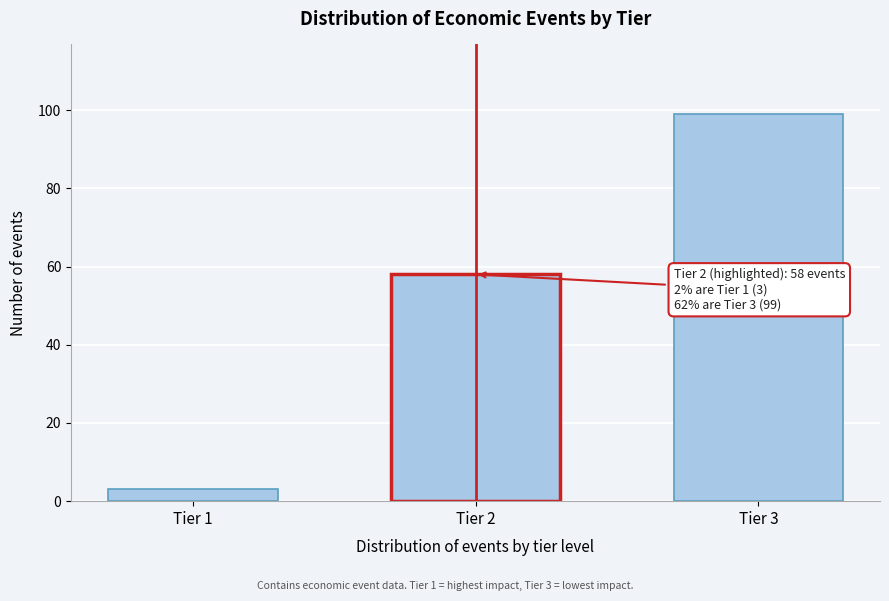

Reading left to right, transcribe all the data shown in this chart.

Tier 1=3	Tier 2=58	Tier 3=99